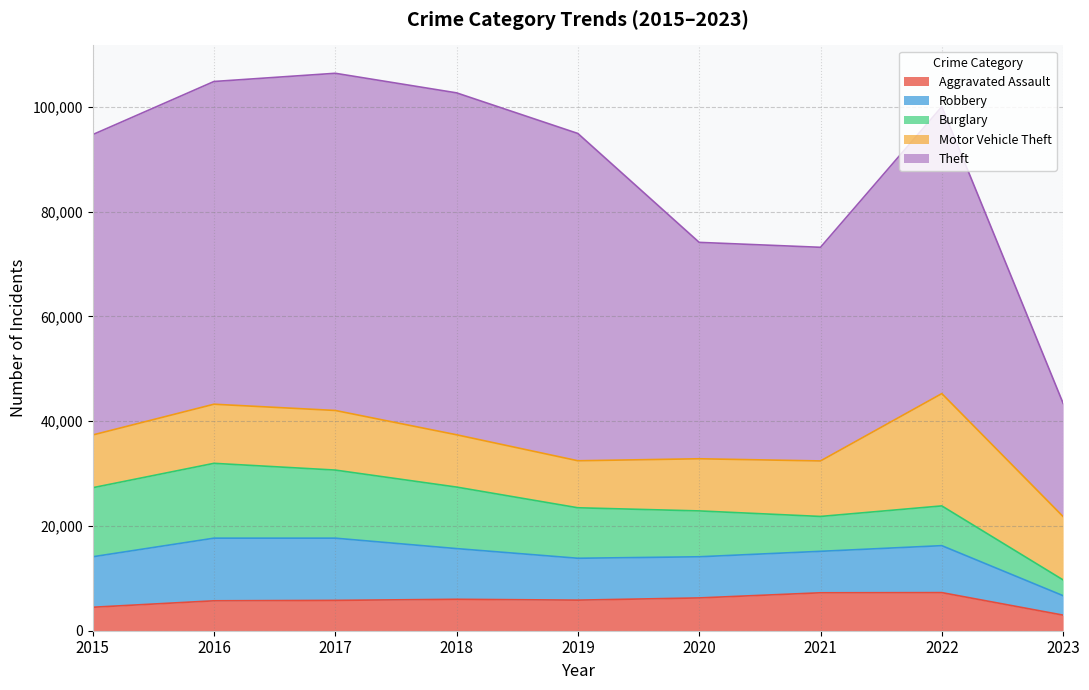

Rank the series at 2018 from lowest to highest value.

Aggravated Assault, Robbery, Motor Vehicle Theft, Burglary, Theft